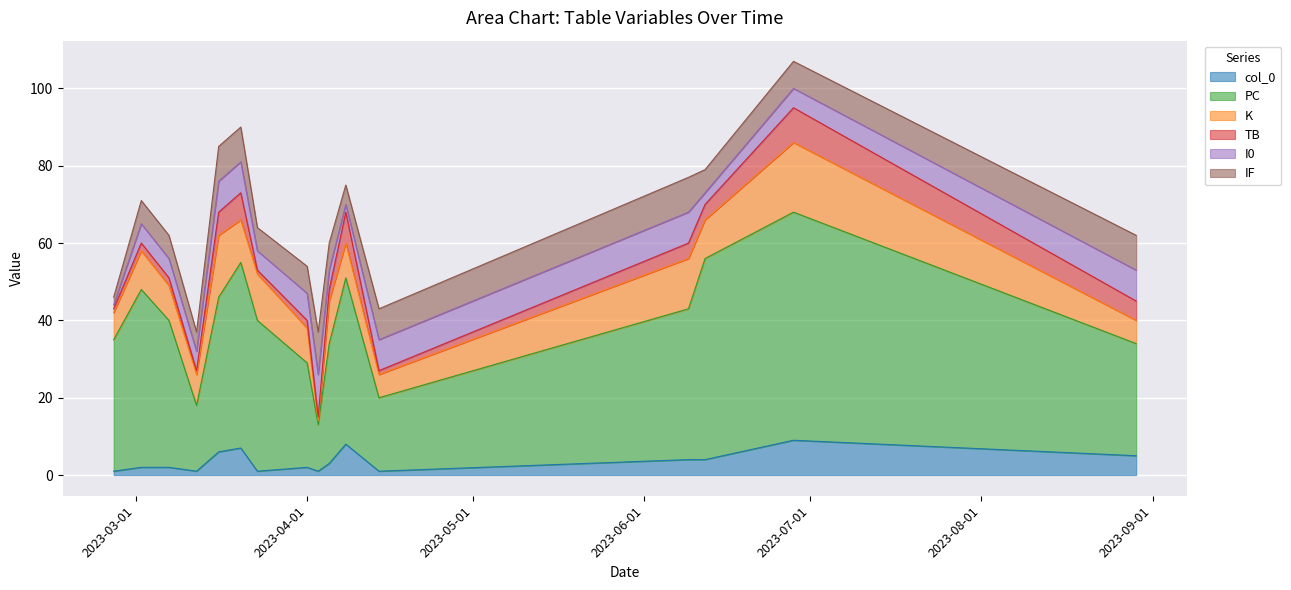

How many data points does each series have?

16